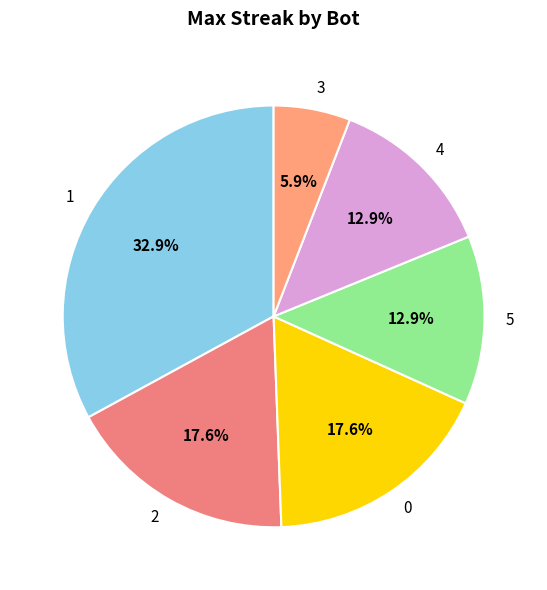

Between 3 and 4, which is larger?

4